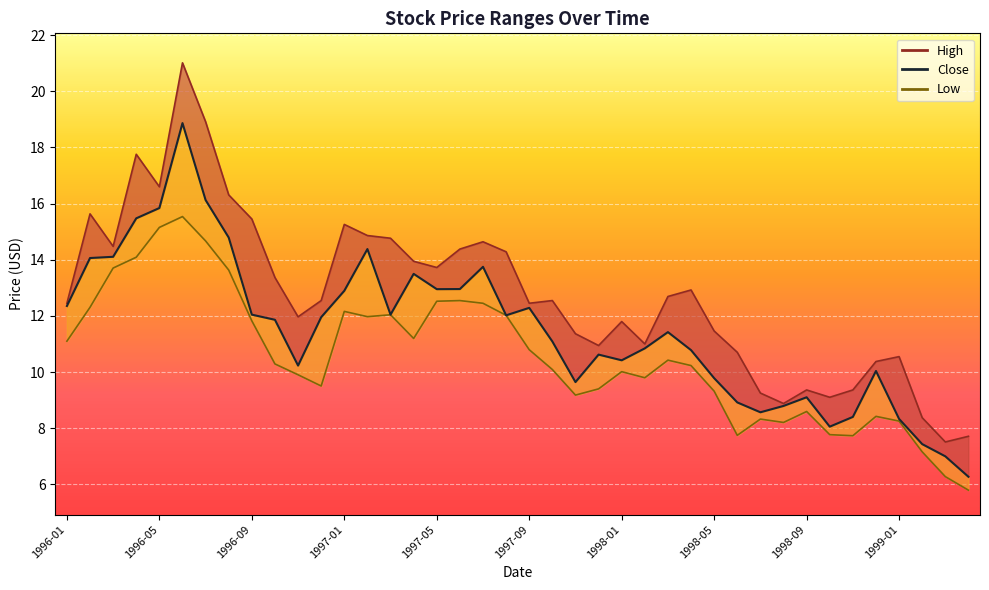

How many values in the Close series are below 11?

18